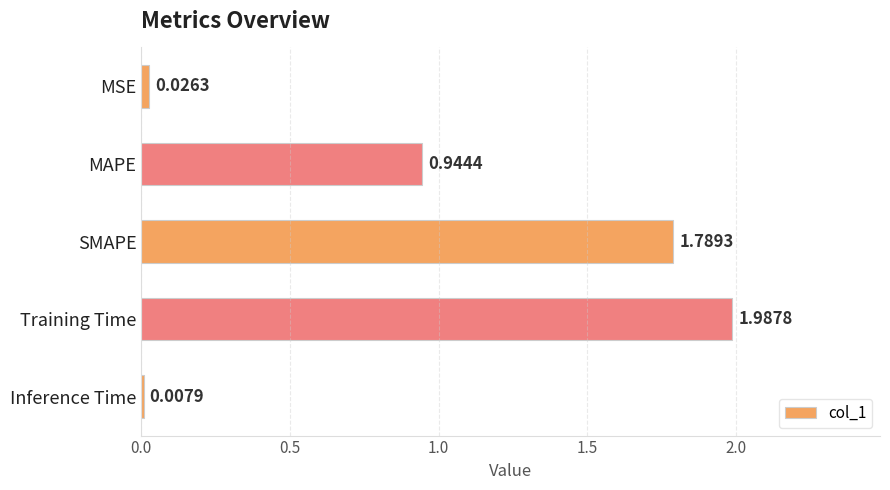

Count the number of data series in this chart.

1